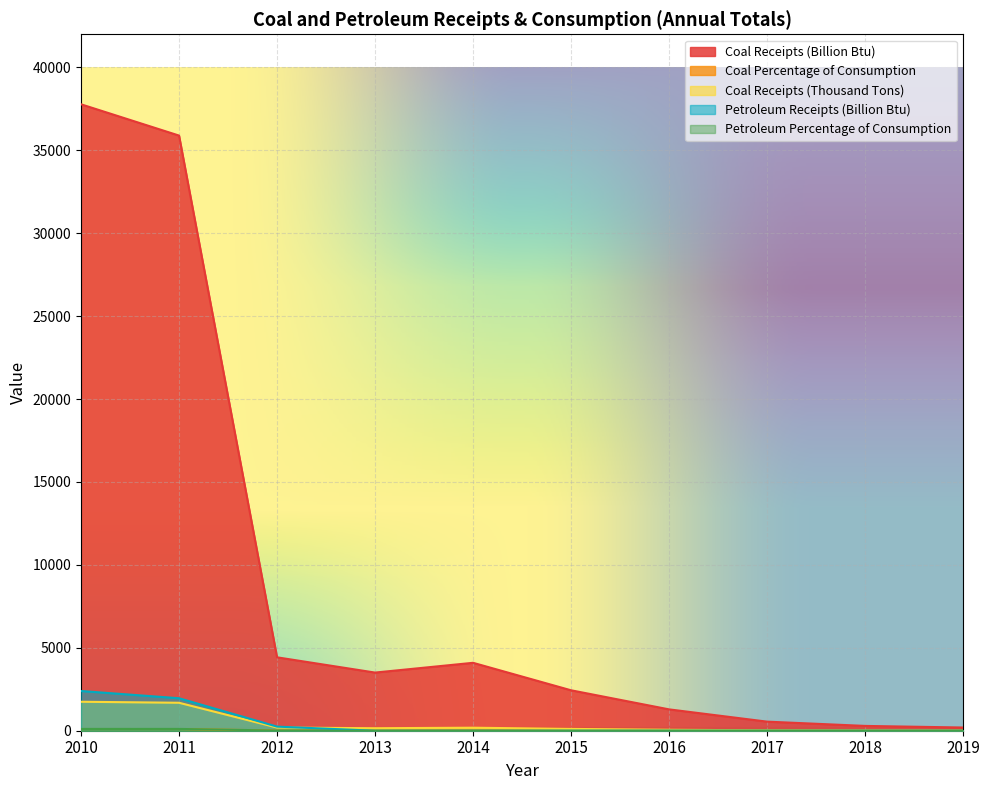

Reading left to right, list all the values displayed in this chart.

Coal Receipts (Billion Btu): 37778.0	35892.0	4427.0	3507.0	4096.0	2439.0	1288.0	548.0	290.0	193.0
Coal Percentage of Consumption: 101.6	101.1	13.2	11.2	17.1	13.6	8.3	3.9	2.2	1.6
Coal Receipts (Thousand Tons): 1747.0	1686.0	192.0	151.0	182.0	109.0	57.0	24.0	13.0	8.0
Petroleum Receipts (Billion Btu): 2395.0	1959.0	247.0	0.0	0.0	0.0	0.0	0.0	0.0	0.0
Petroleum Percentage of Consumption: 106.3	108.0	11.0	0.0	0.0	0.0	0.0	0.0	0.0	0.0